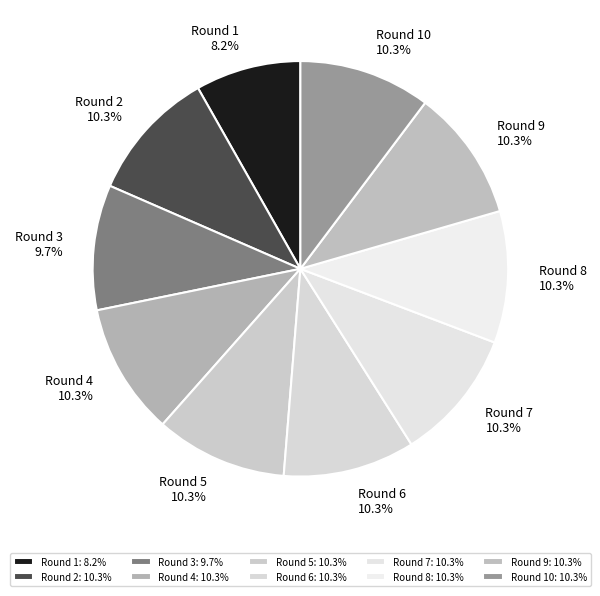

Is there any slice that represents more than half of the pie?

No